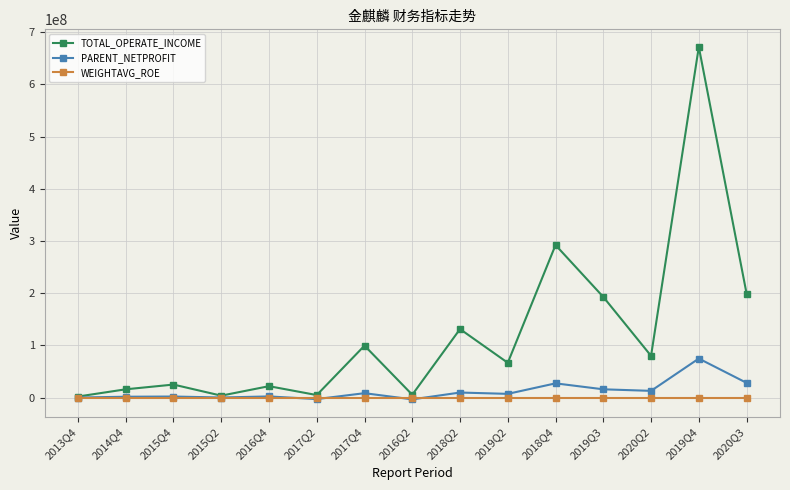

What is the difference between the highest and lowest values at 2015Q2?

3794291.8